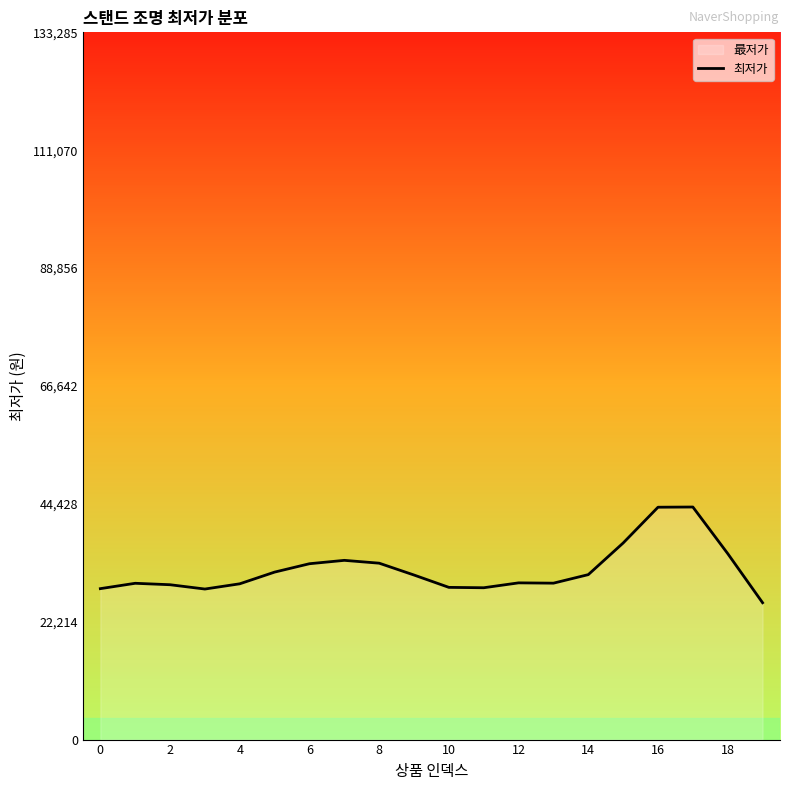

Which category has the highest value across all series?

17